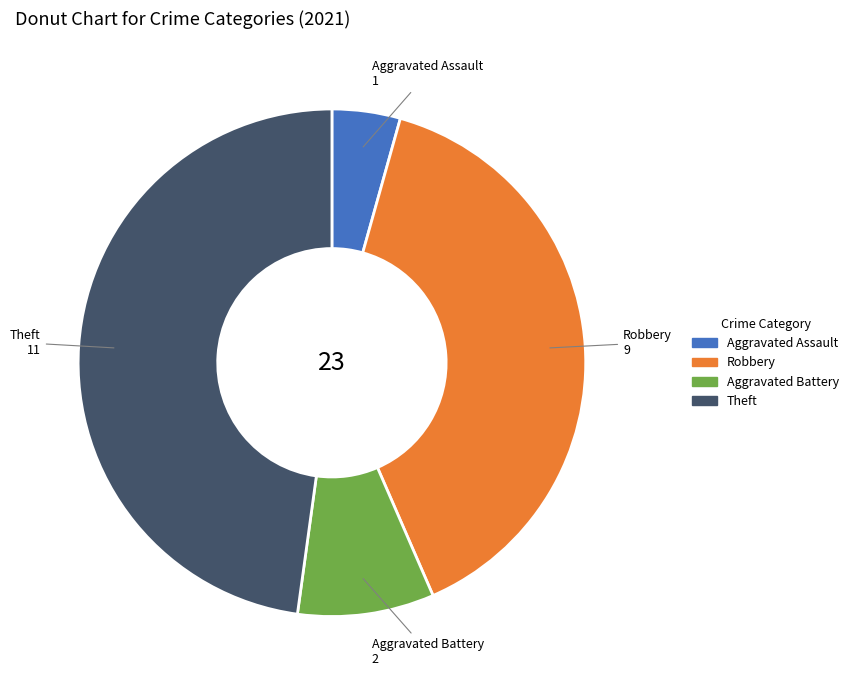

Which has a higher value, Theft or Robbery?

Theft